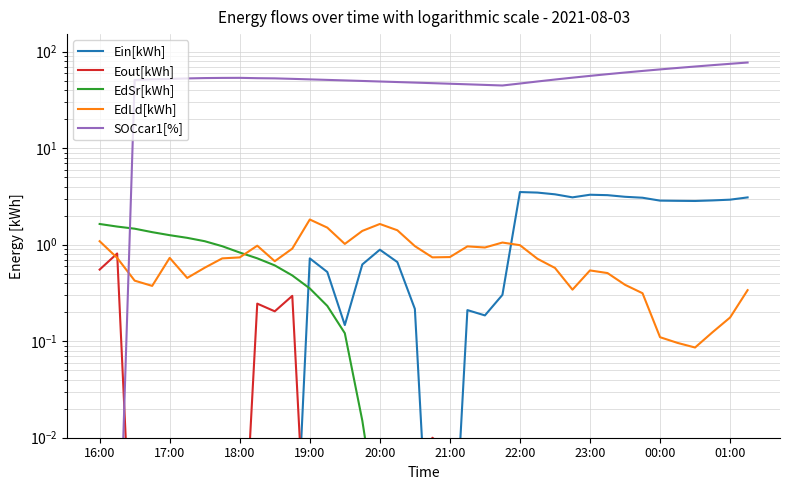

Which series ends up on top after the final intersection of EdLd[kWh] and Eout[kWh]?

EdLd[kWh]